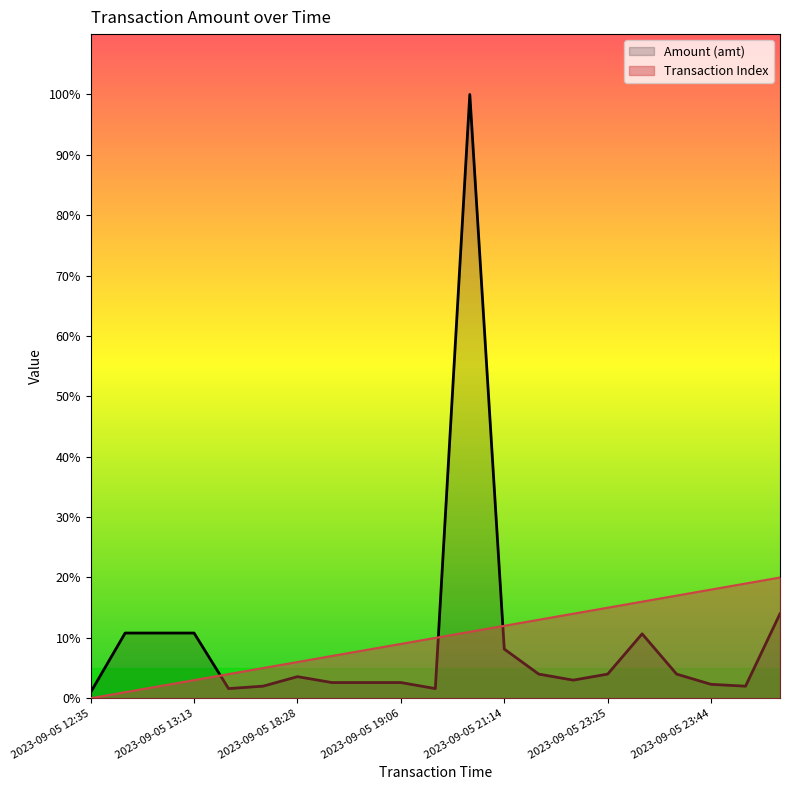

Does the chart have visible grid lines?

No